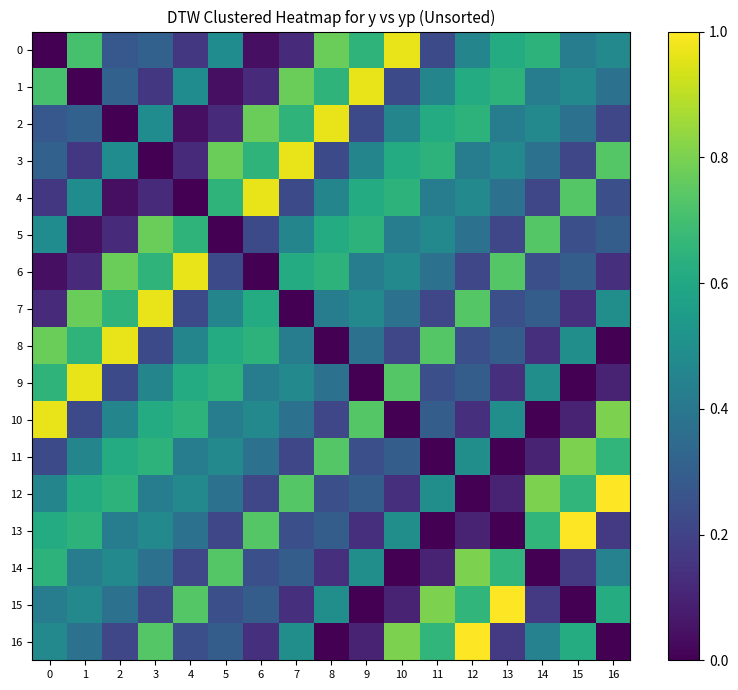

How many categories are shown in the chart?

17